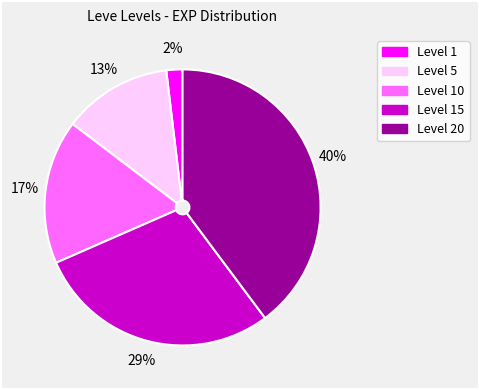

To the nearest percent, what is the difference between the largest and smallest slice percentages?

38%